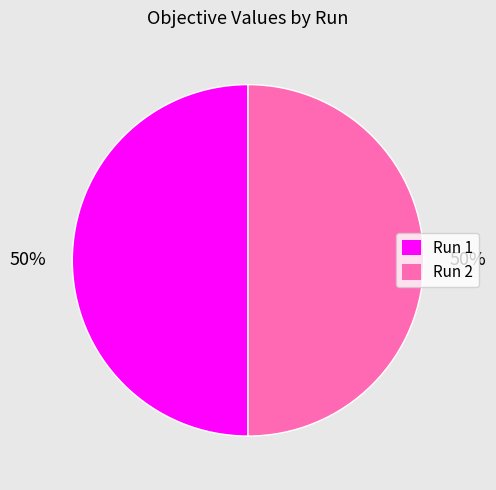

To the nearest percent, what is the combined percentage of Run 2 and Run 1?

100%